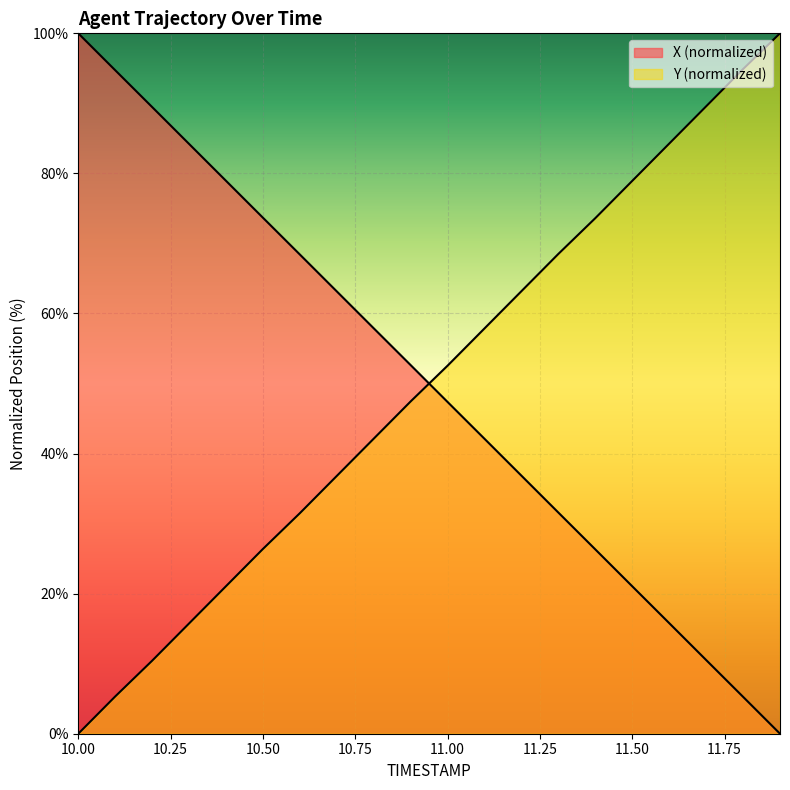

What is the spread (max minus min) of values at 10.8?

15.8